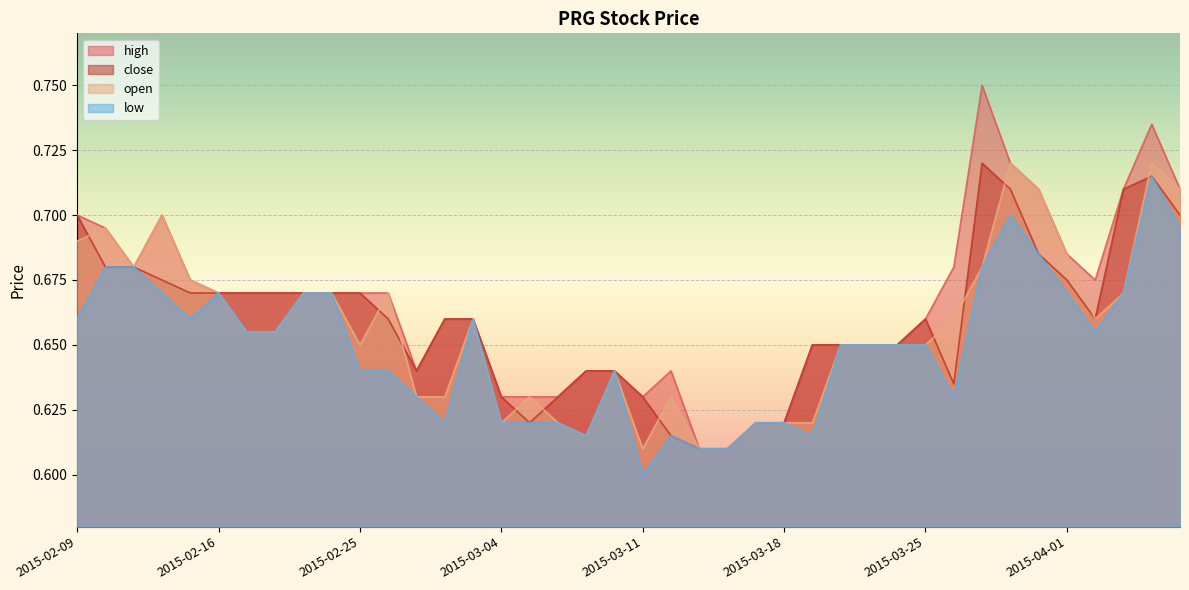

How many lines are shown in the chart?

4